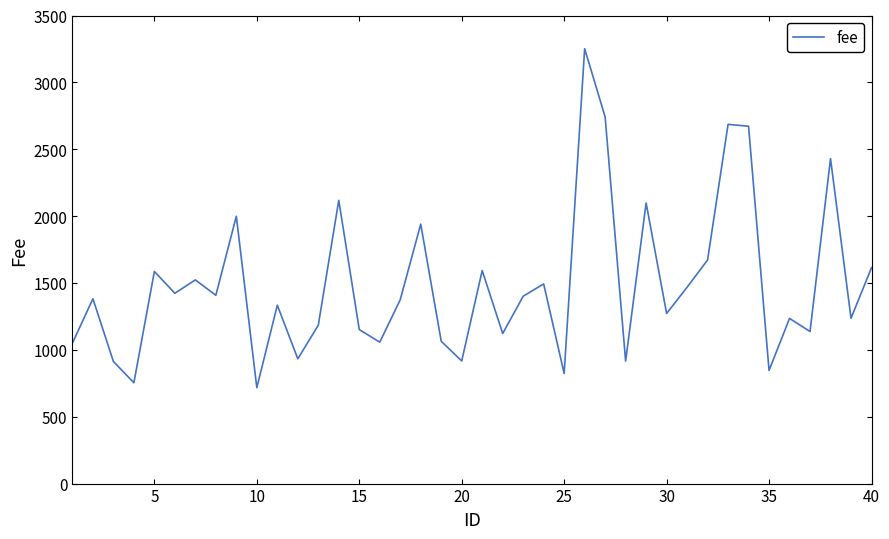

What is the difference between the maximum and minimum values?

2535